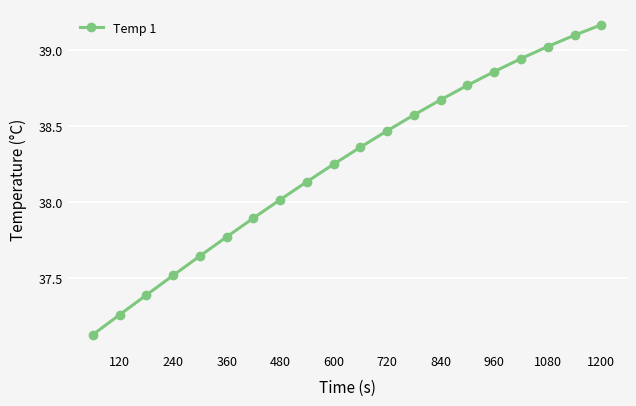

What is the sum of all values?

765.0